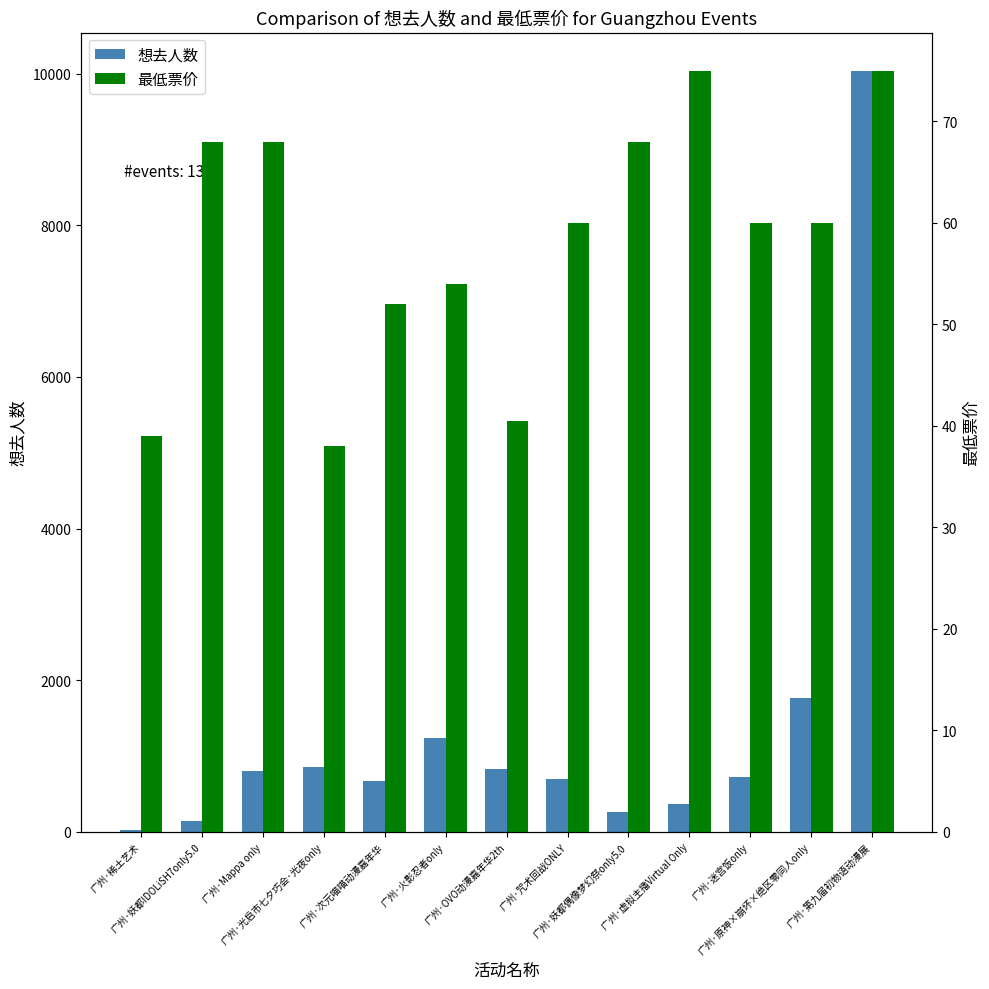

True or false: 最低票价 has a value of 108.8 at 广州·虚拟主播Virtual Only.

False